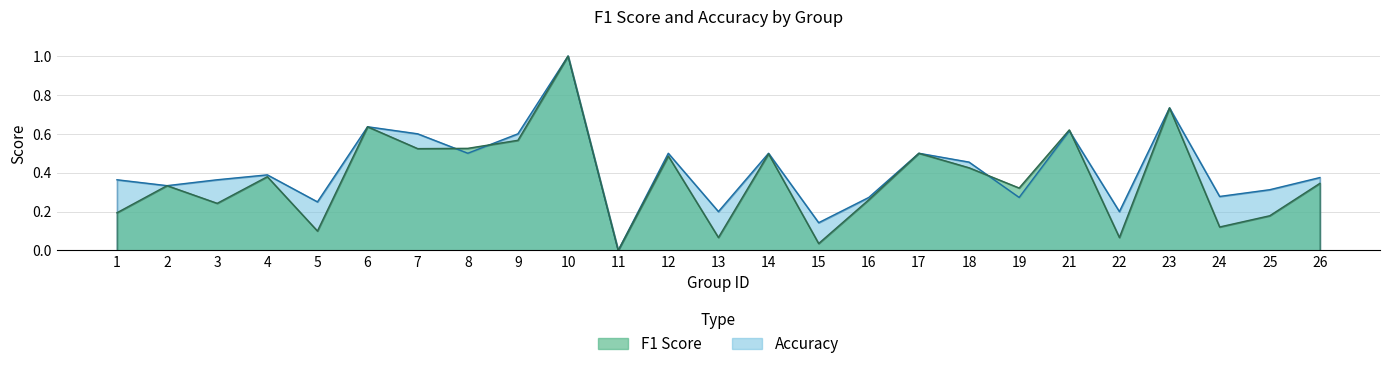

True or false: f1 and accuracy cross at least once.

True